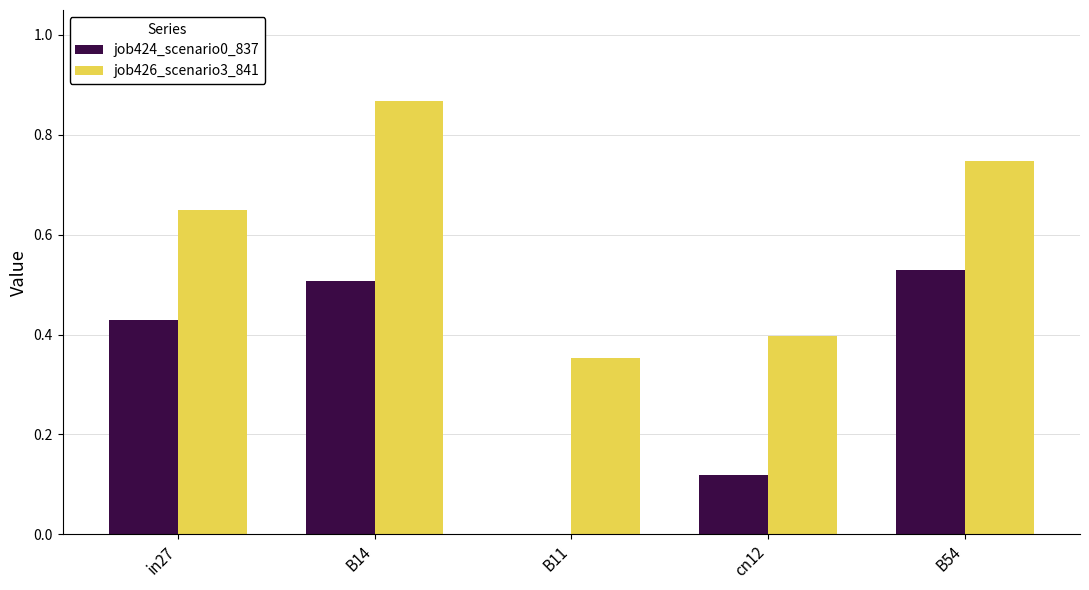

Which category has the highest value across all series?

B14